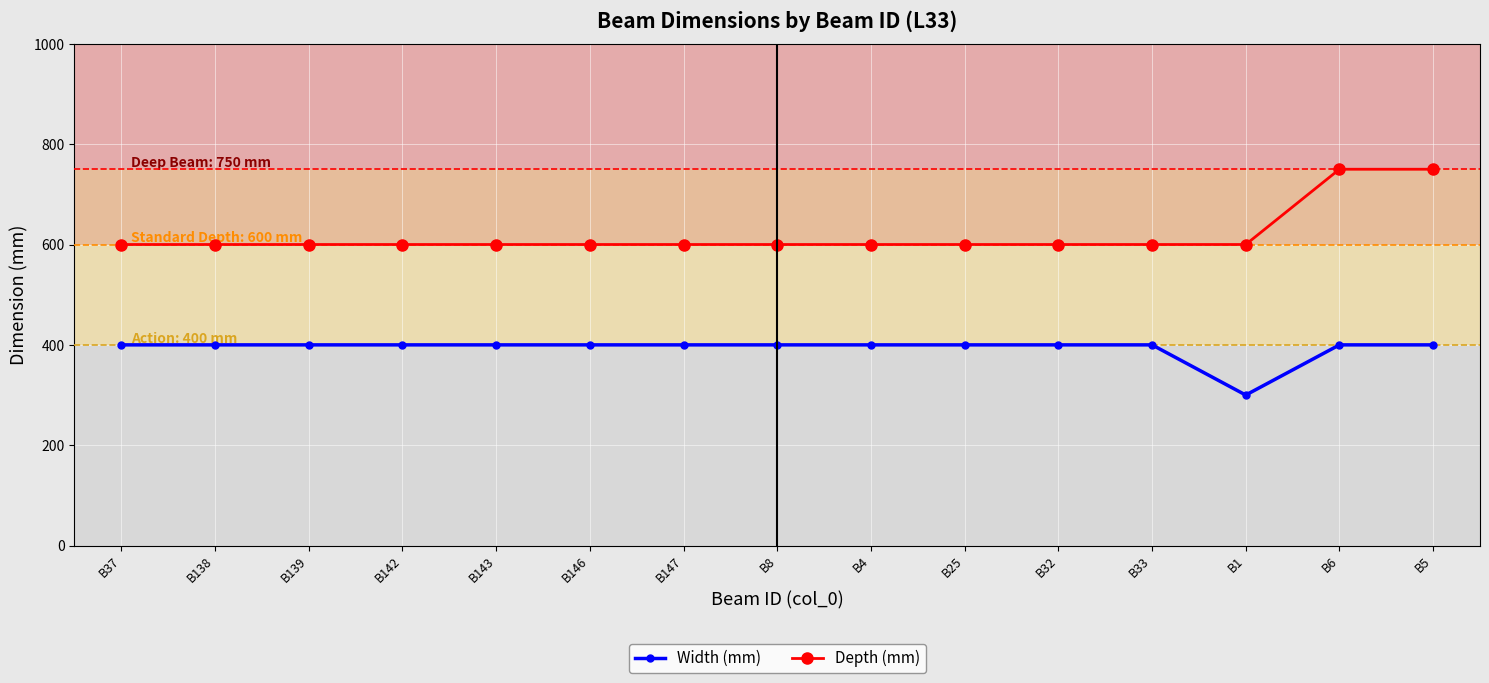

Does the chart have visible grid lines?

Yes